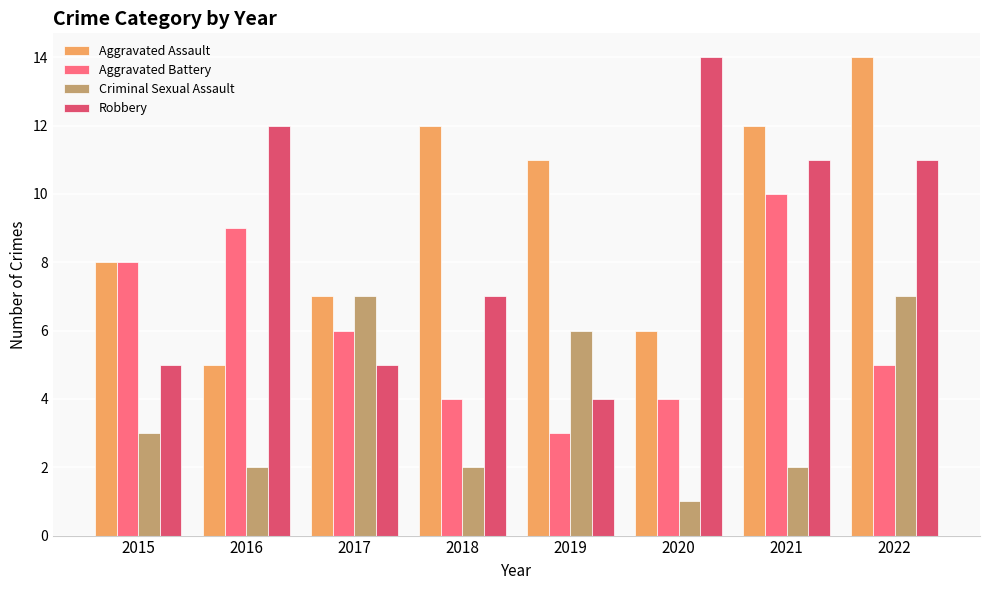

What is the difference between the maximum and minimum values in the Robbery series?

10